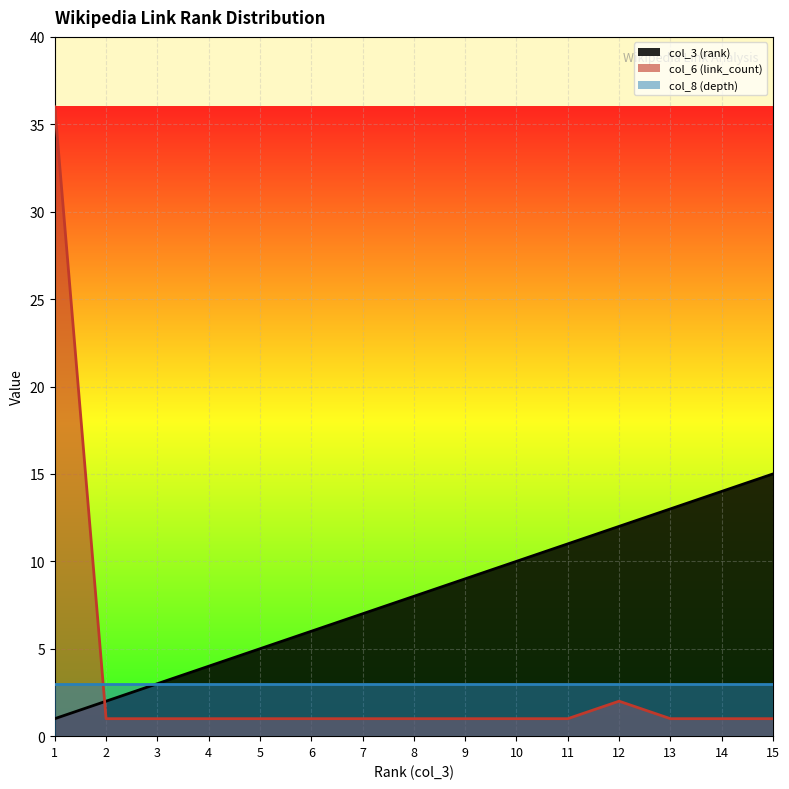

True or false: col_6 (link_count) has more than 1 interior local peaks.

False